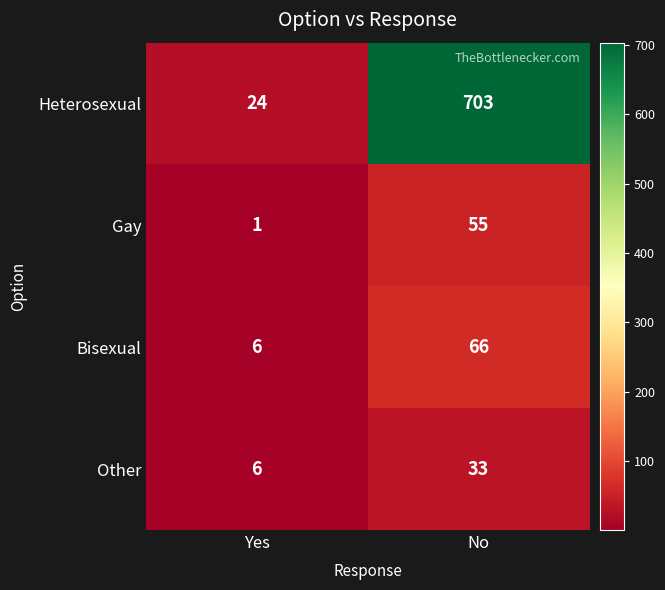

How many series are shown in this chart?

4